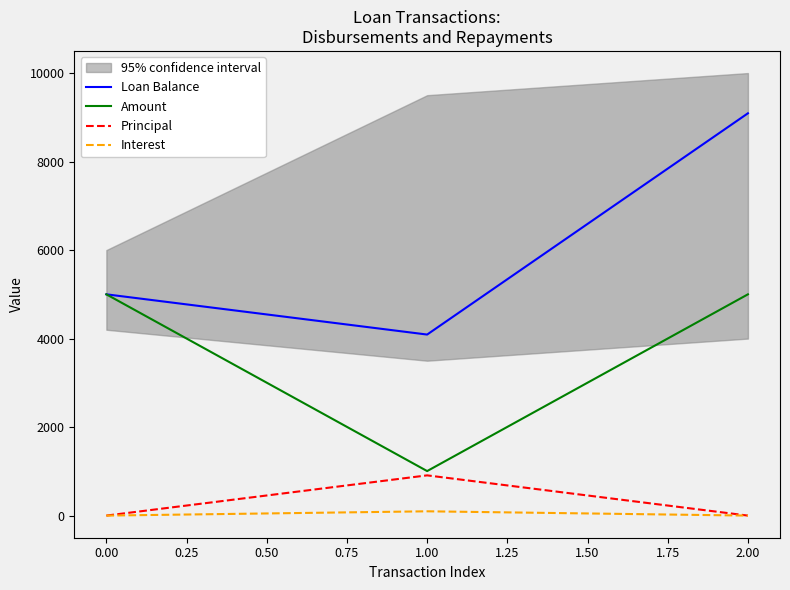

The Amount series shows 8700.7 at 0.00. True or false?

False